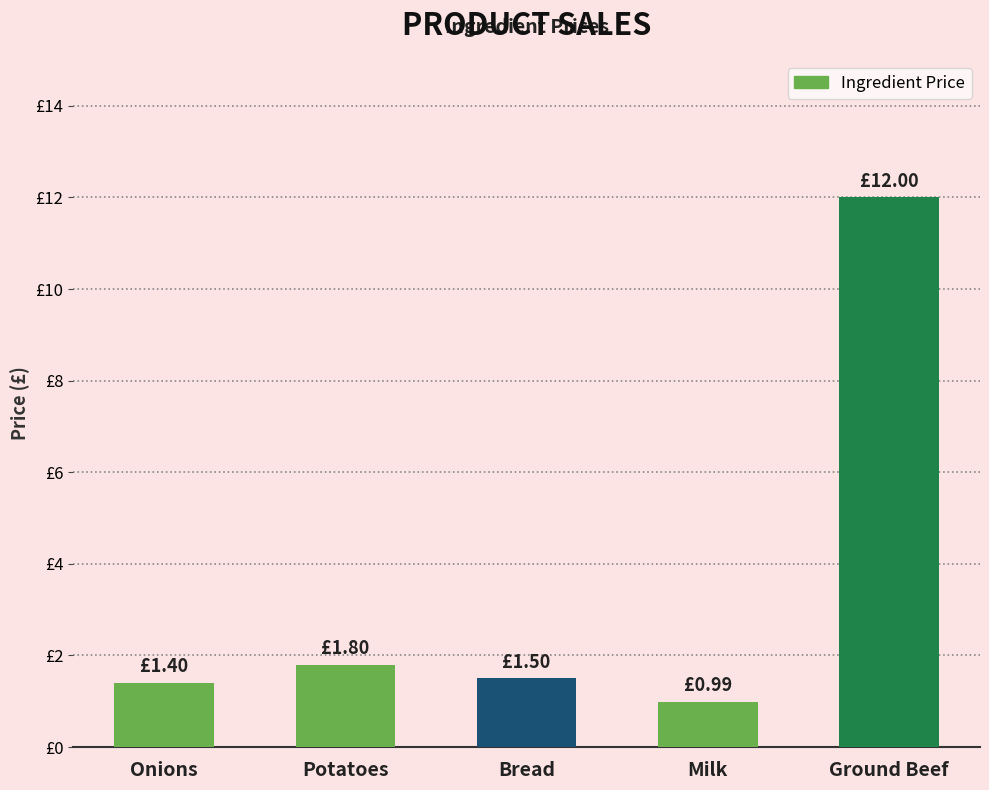

Which category has the highest value across all series?

Ground Beef